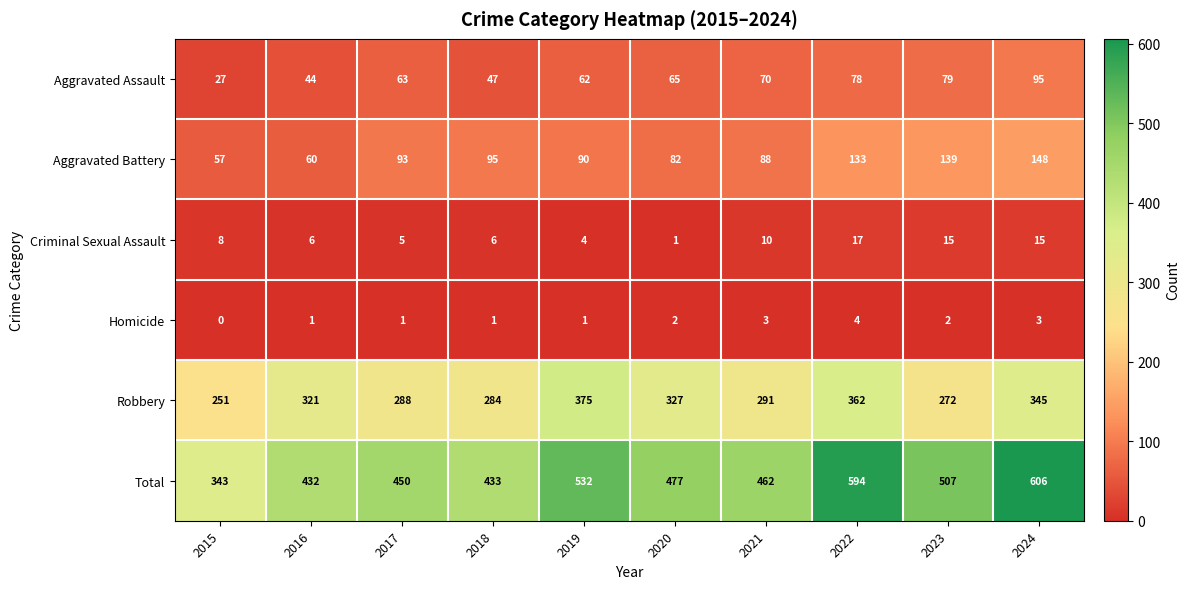

The value of Homicide at 2023 is 2. True or false?

True